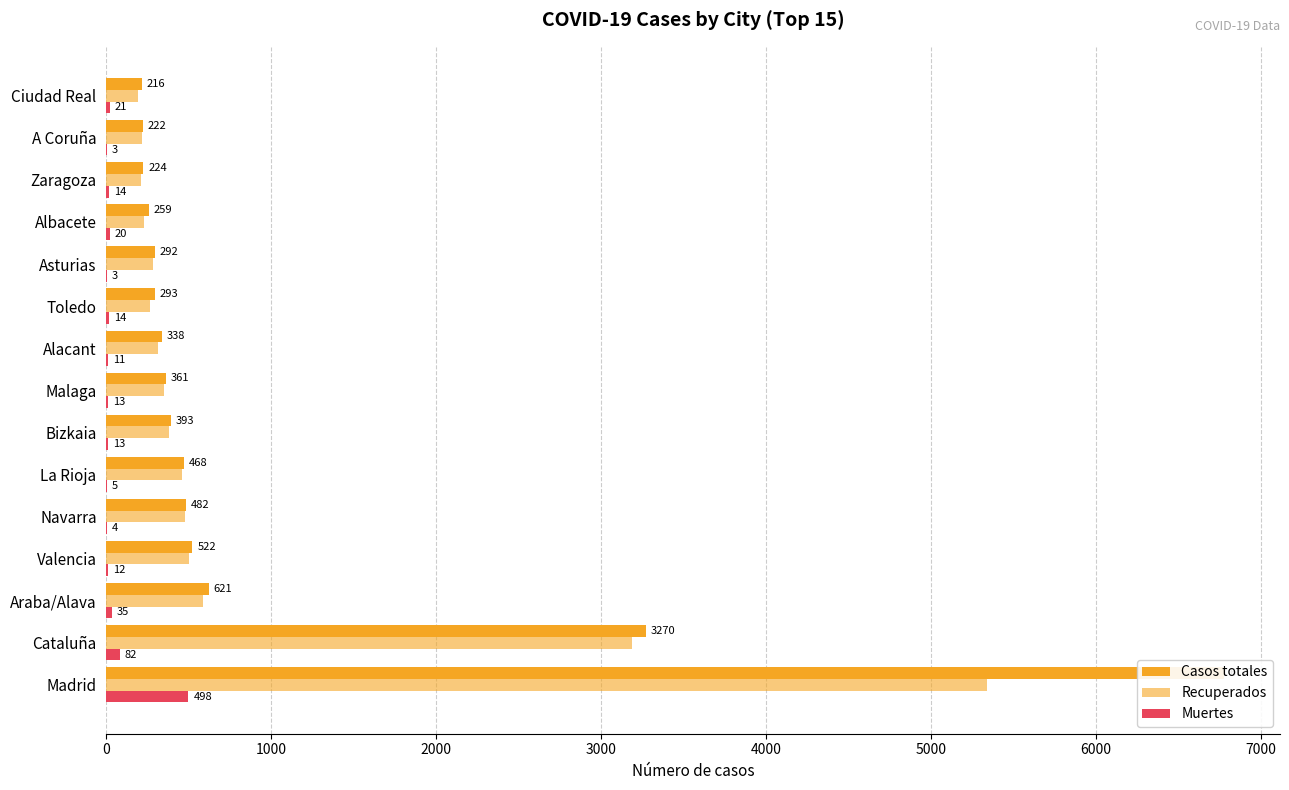

What is the difference between the second highest and minimum values in the Muertes series?

79